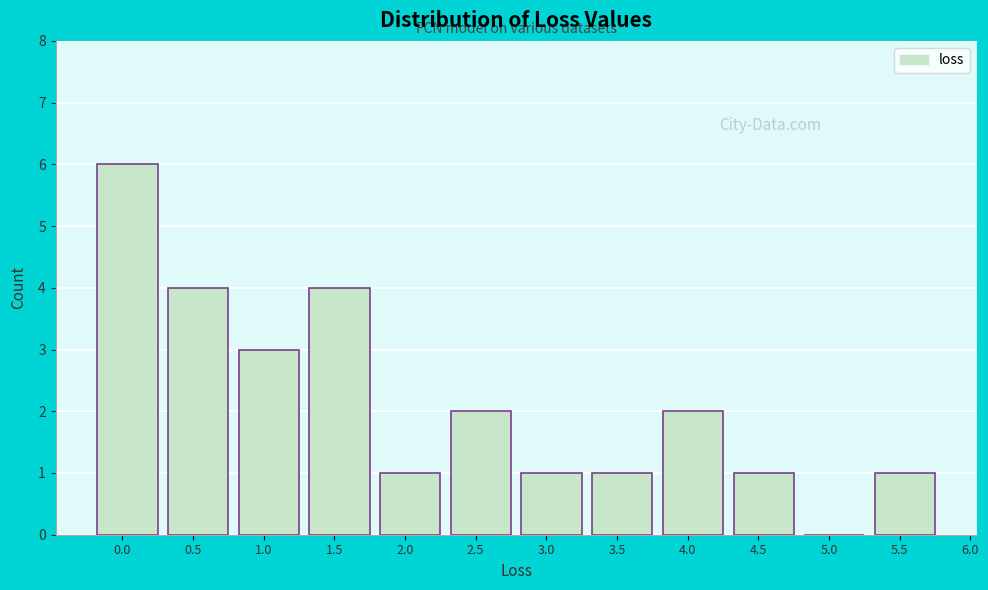

Reading left to right, what are all the values shown in this chart?

0.0=6	0.5=4	1.0=3	1.5=4	2.0=1	2.5=2	3.0=1	3.5=1	4.0=2	4.5=1	5.0=0	5.5=1